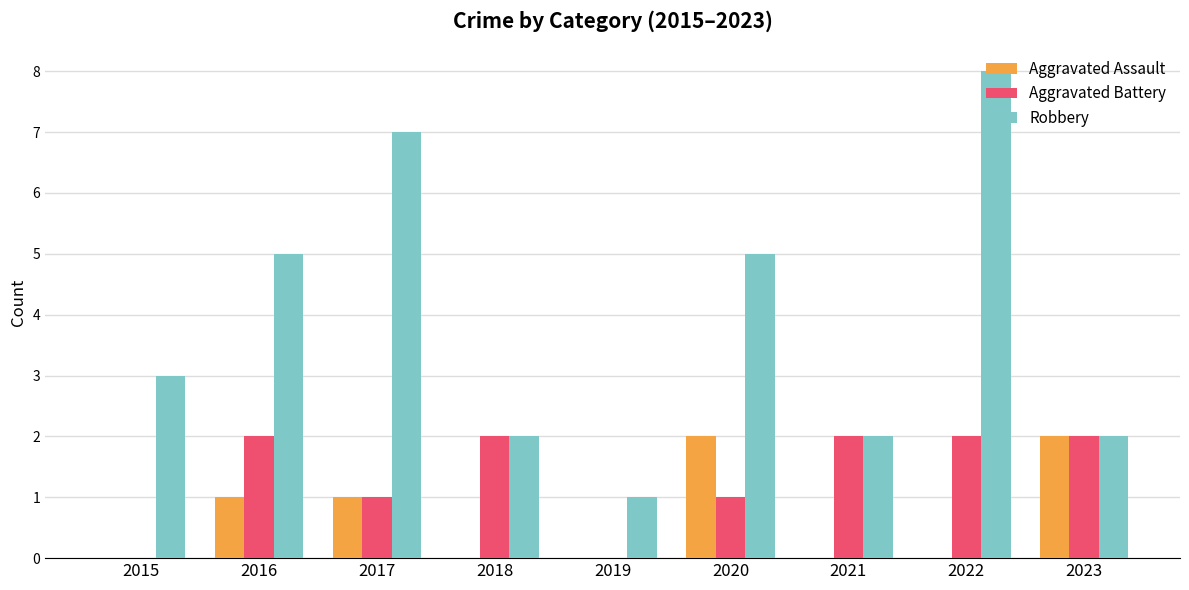

What is the average value of the Aggravated Battery series?

1